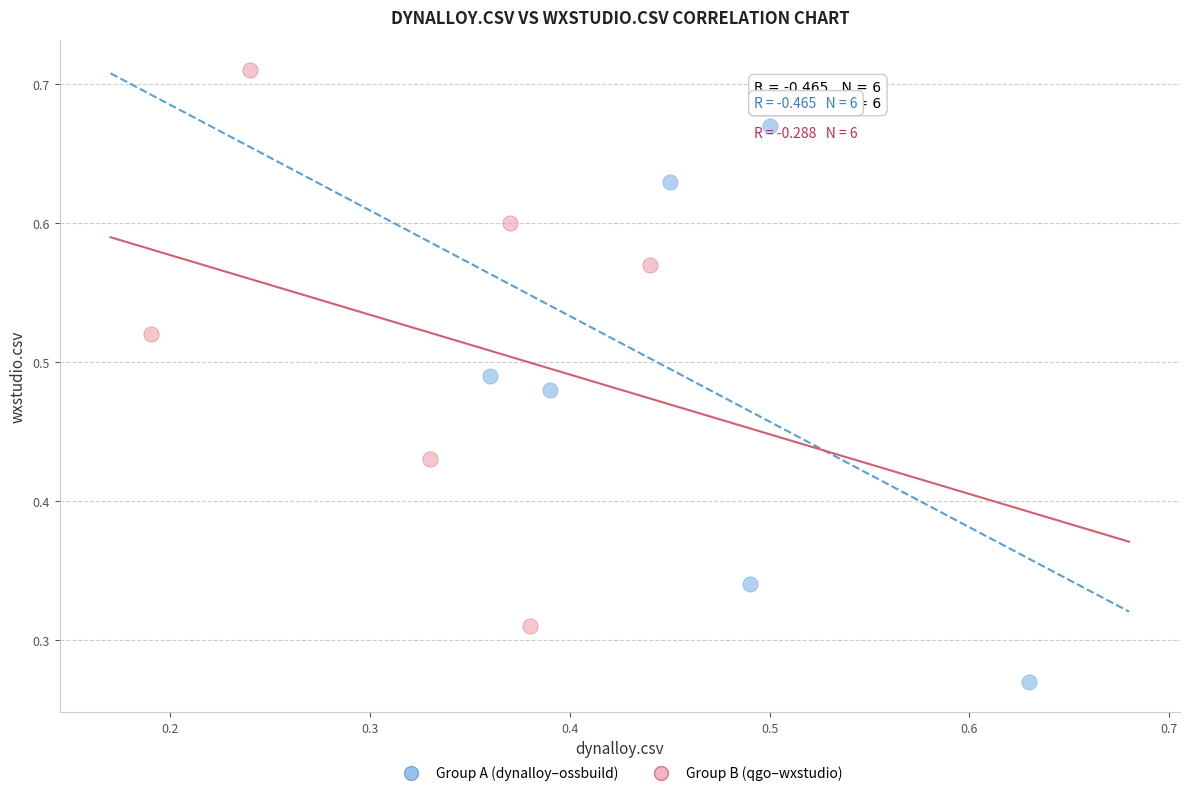

Which series reaches the minimum Y coordinate?

Group A (dynalloy–ossbuild)